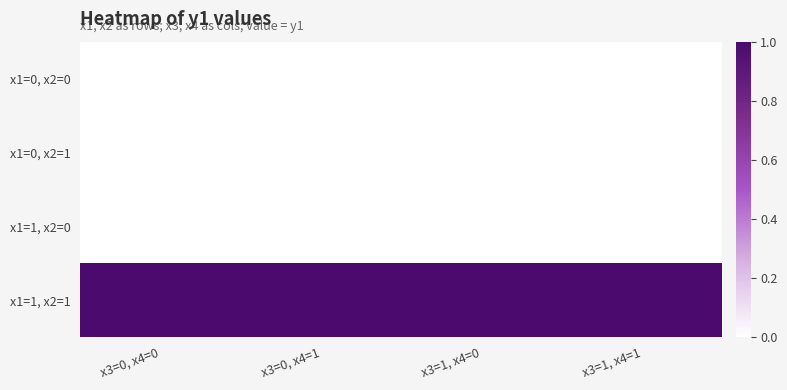

Rank the series at x3=1, x4=1 from lowest to highest value.

x1=0, x2=0, x1=0, x2=1, x1=1, x2=0, x1=1, x2=1